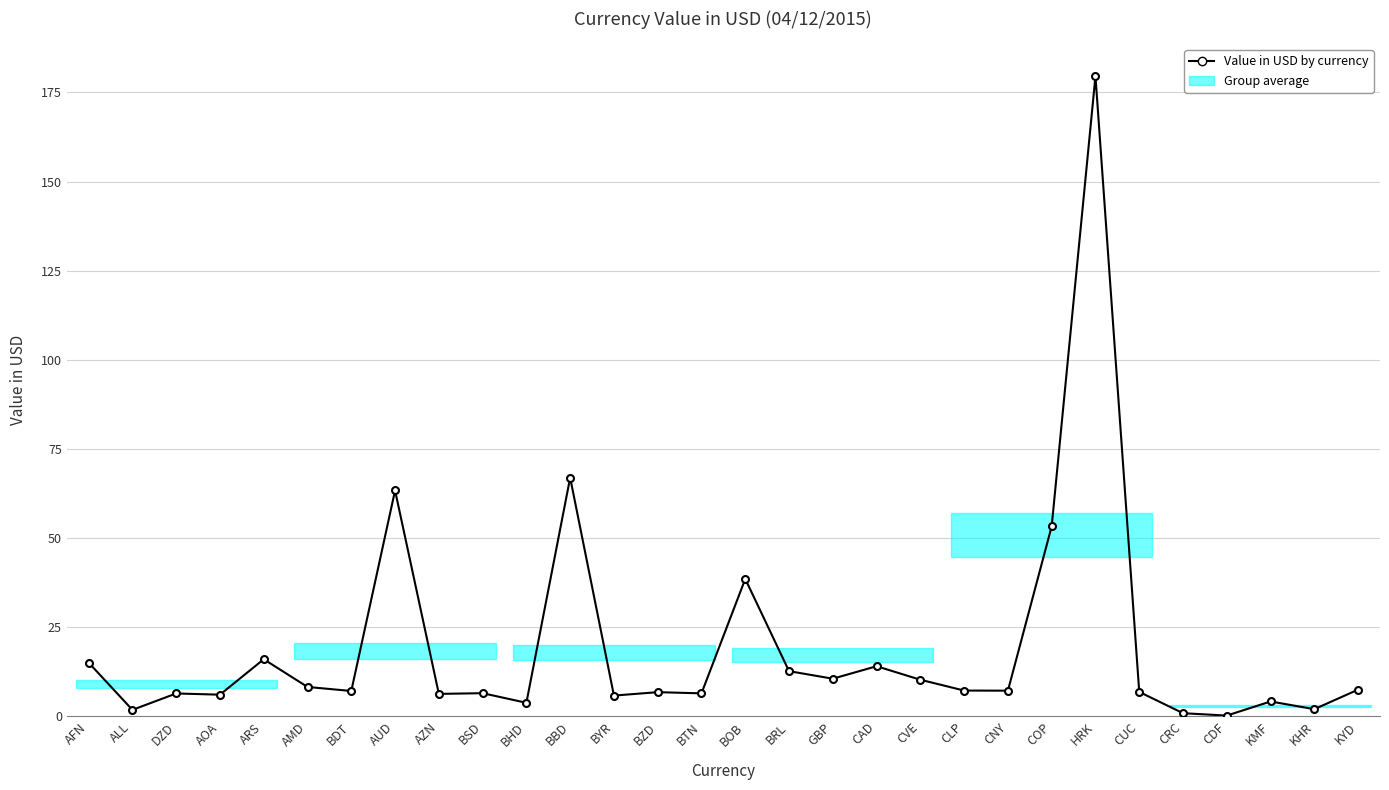

How many values exceed 7?

16